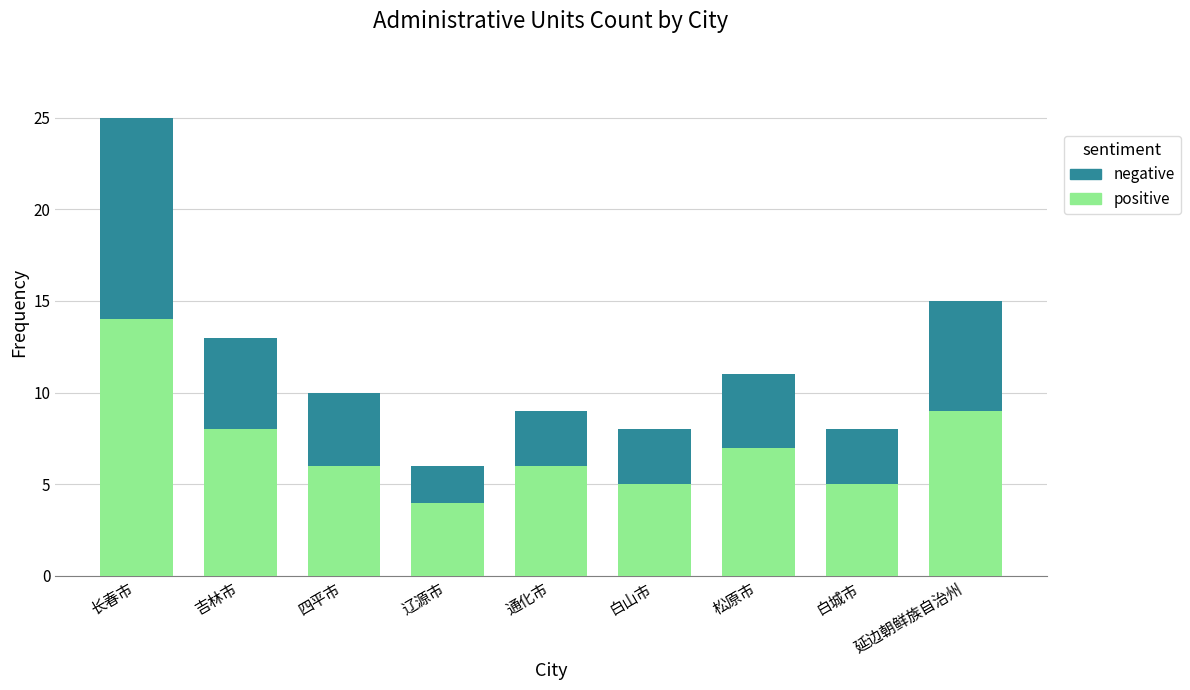

What is the approximate value of positive at 通化市?

6